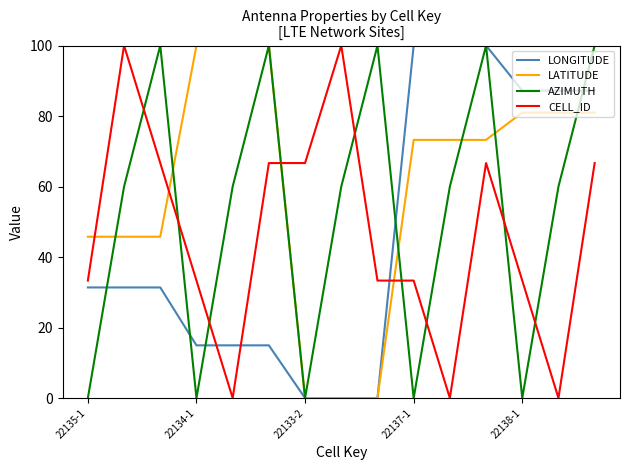

Which series has the largest total across all categories?

LATITUDE